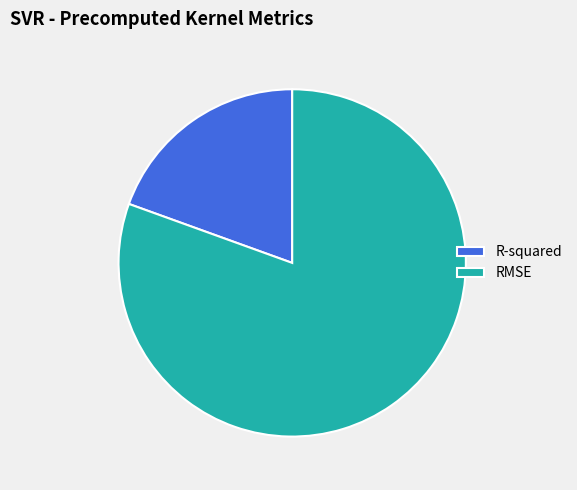

Combined, do RMSE and R-squared account for over 50%?

Yes